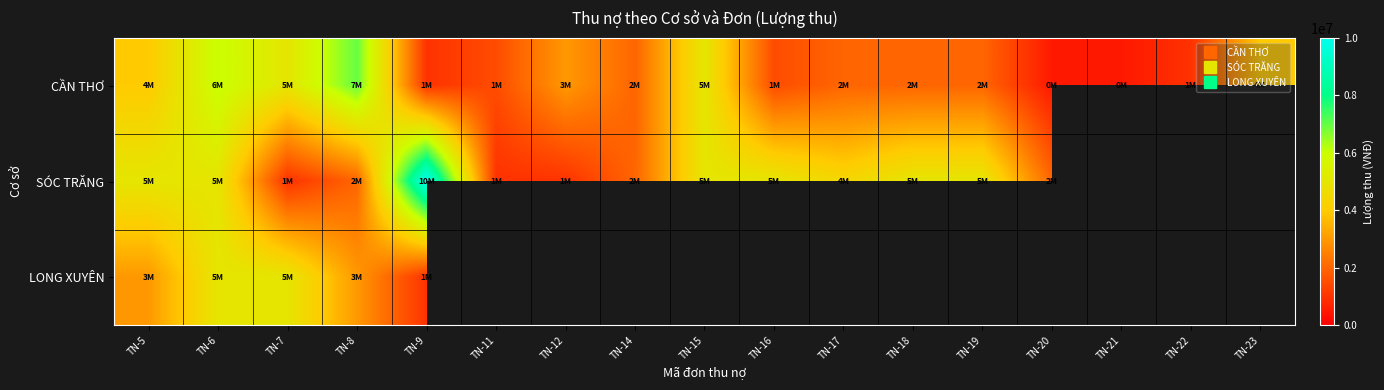

Where is SÓC TRĂNG nearest to the value 5500000?

TN-5